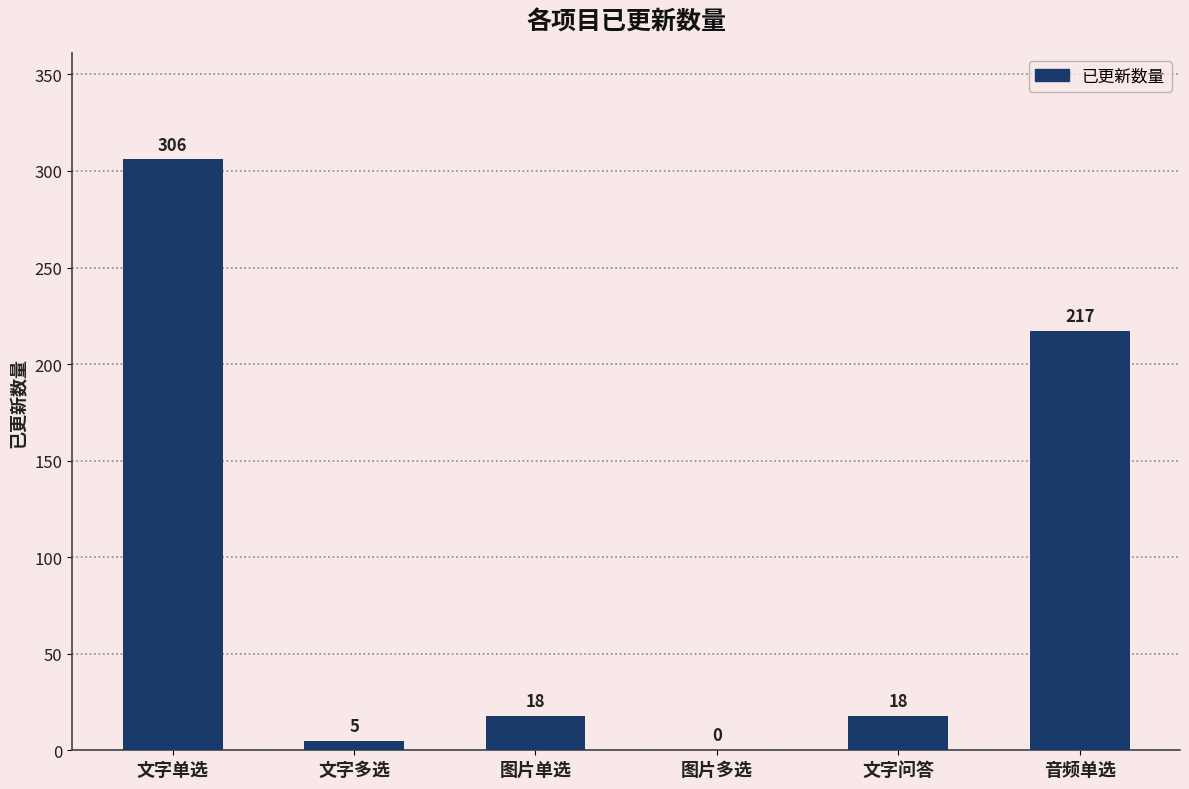

What is the sum of all values?

564